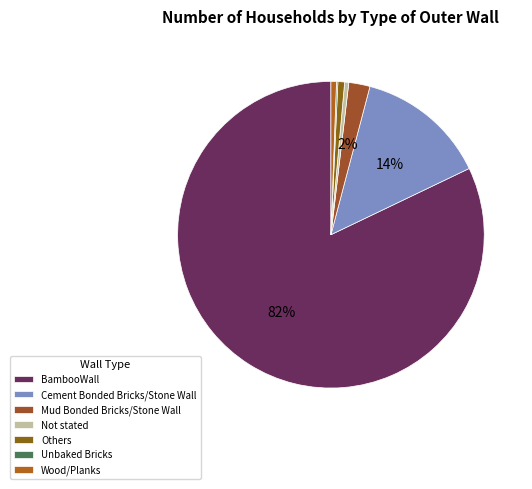

To the nearest percent, what is the combined percentage of Others and Not stated?

1%